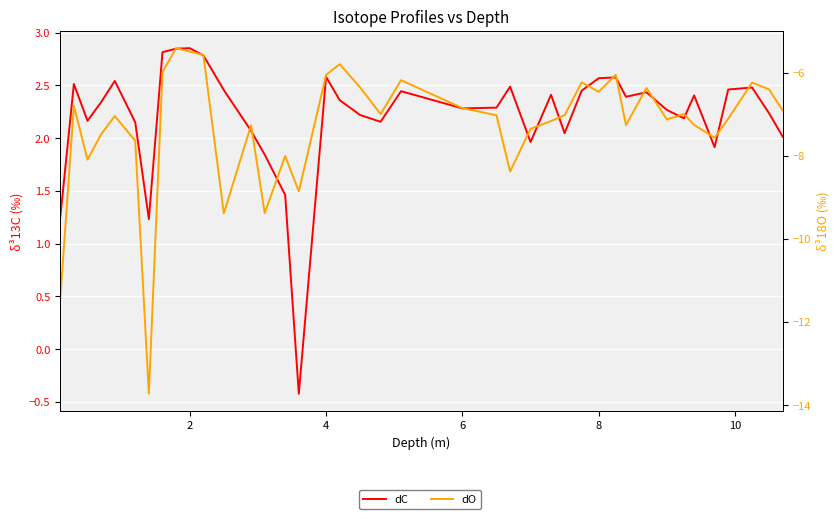

What is the total value across all series at 8?

-4.5